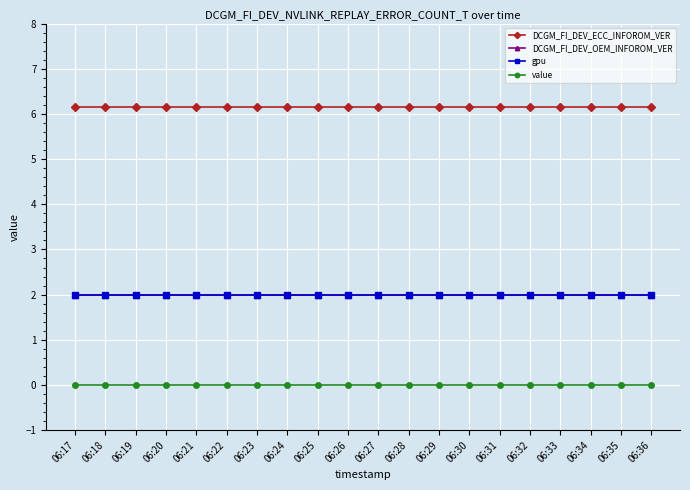

Is this an area chart (filled region under the line)?

No